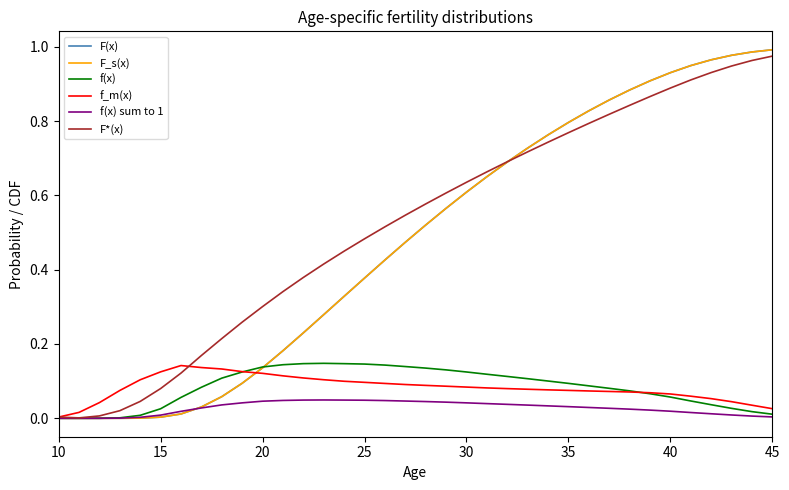

Does the chart have visible grid lines?

No